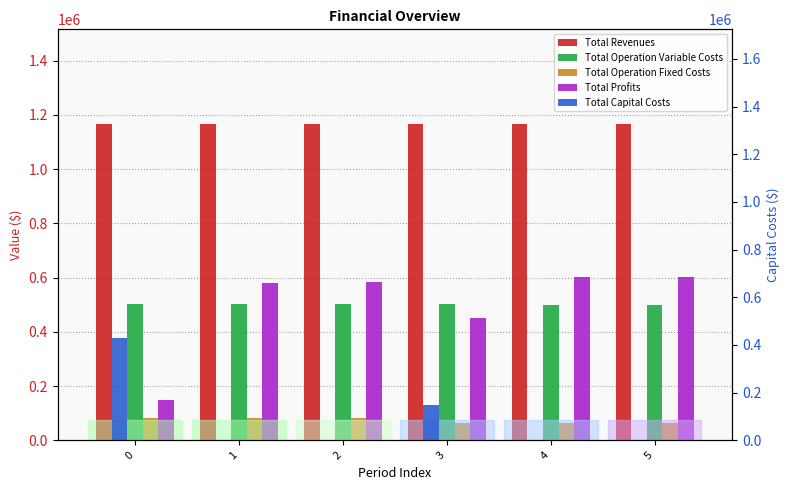

What is the value of the Total Profits bar at the 4th from the left?

450943.6